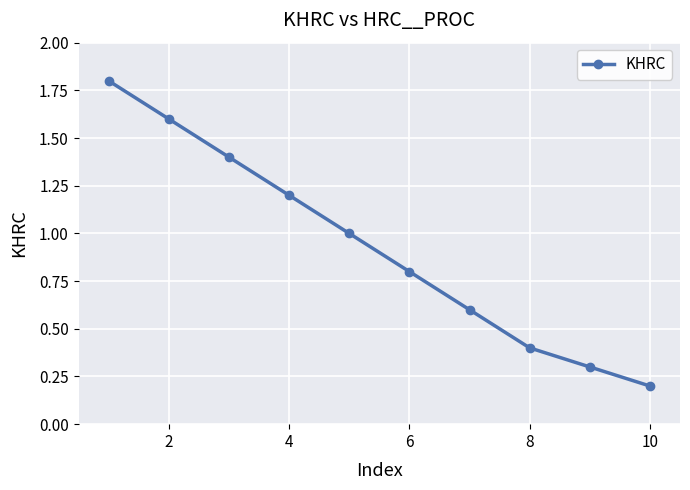

Reading right to left, transcribe all the data shown in this chart.

0.2	0.3	0.4	0.6	0.8	1.0	1.2	1.4	1.6	1.8